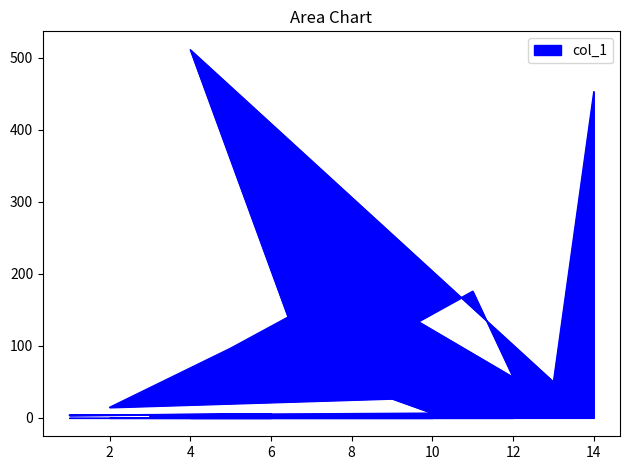

Which has a higher value, 13 or 6?

13